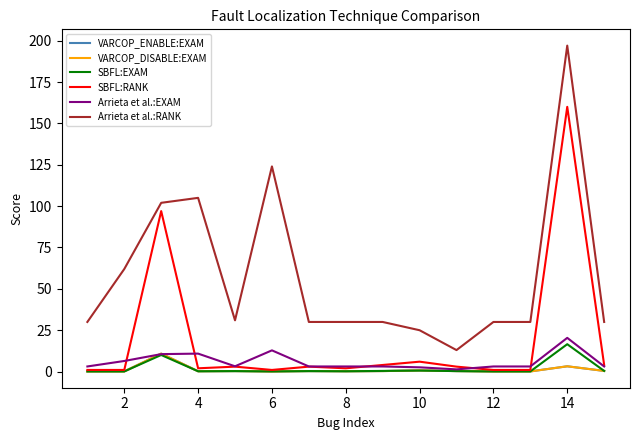

Does the chart have visible grid lines?

No